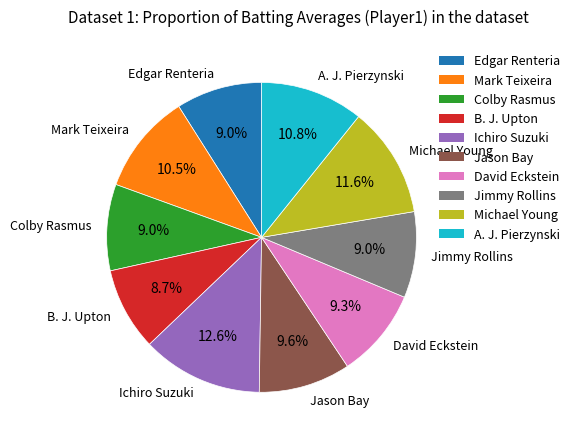

To the nearest percent, what portion does A. J. Pierzynski represent?

11%